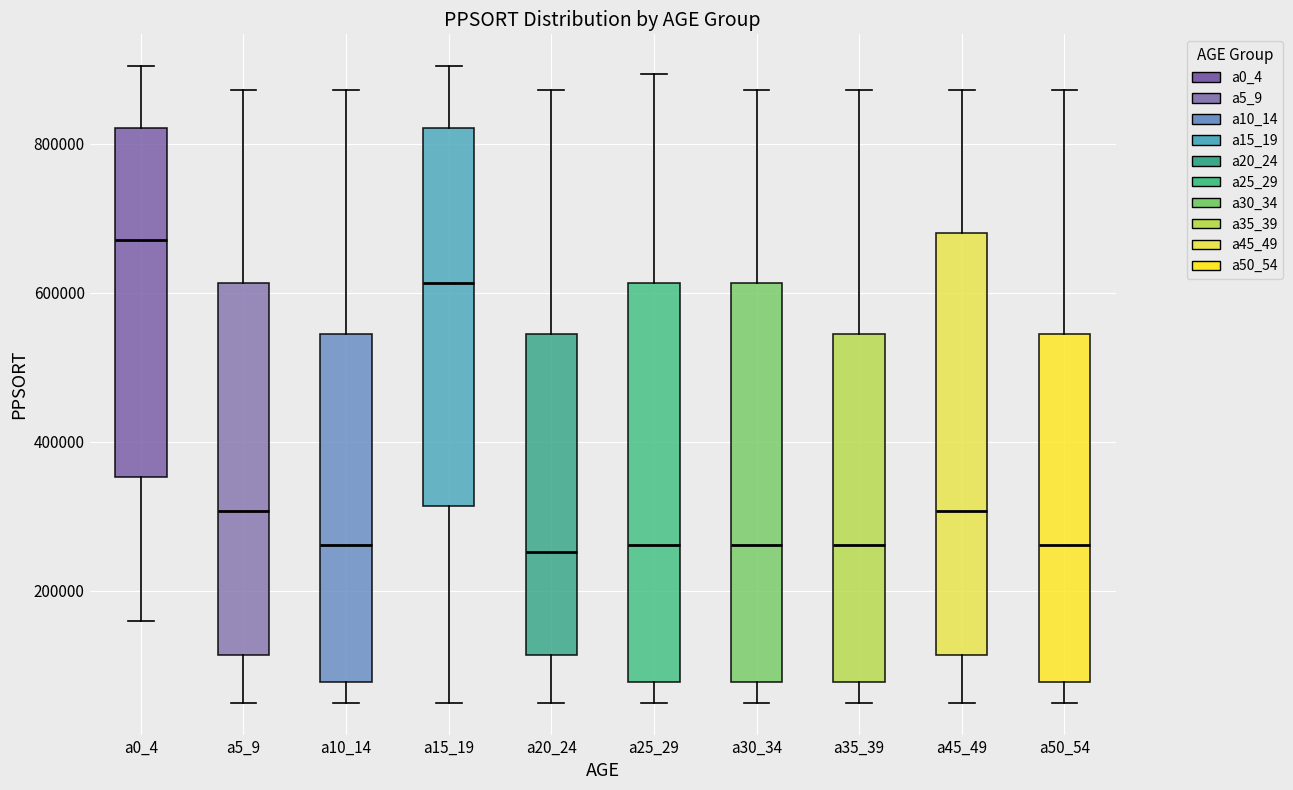

Comparing the boxes themselves (not the whiskers), which one is the tallest?

a45_49